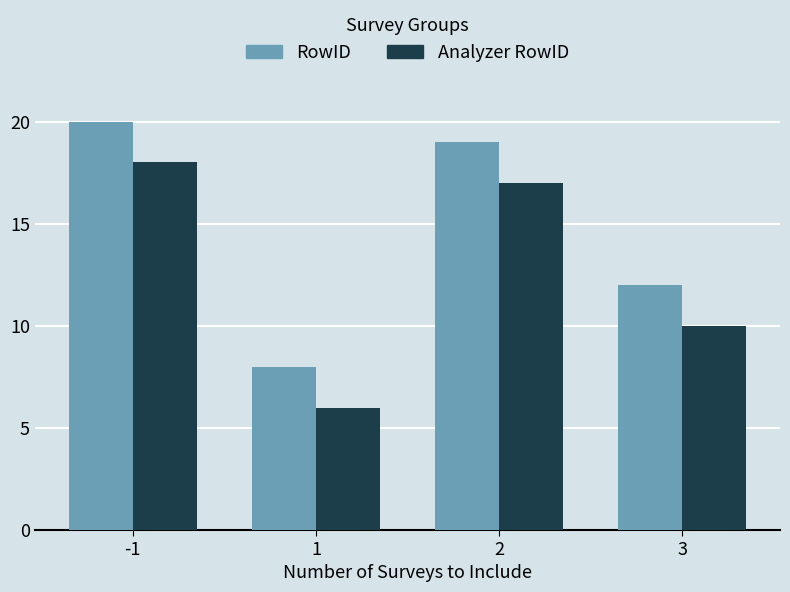

Where is RowID nearest to the value 14?

3